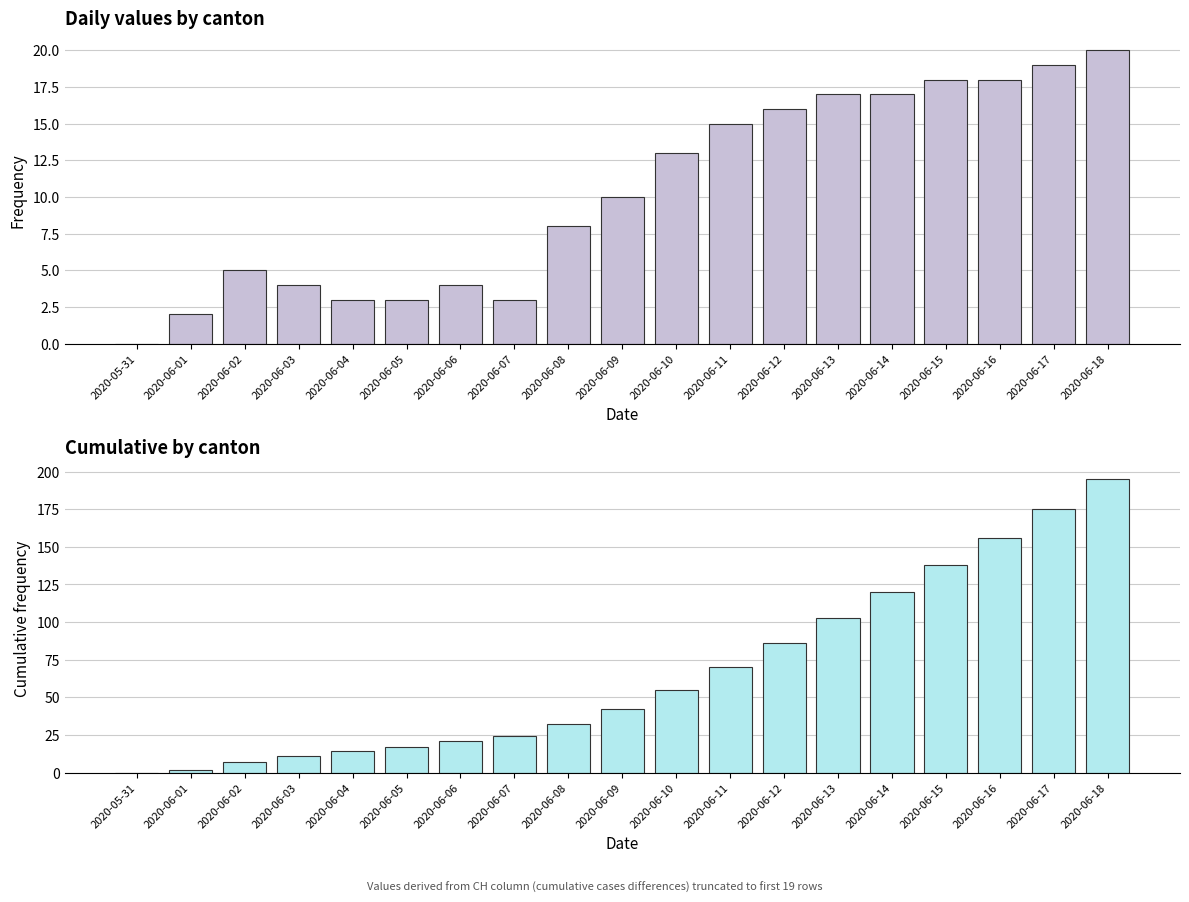

How many data points does each series have?

19